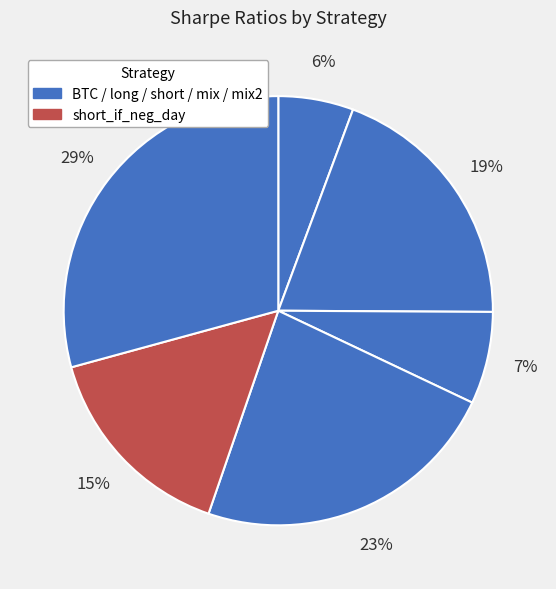

Count the number of slices in the pie.

6